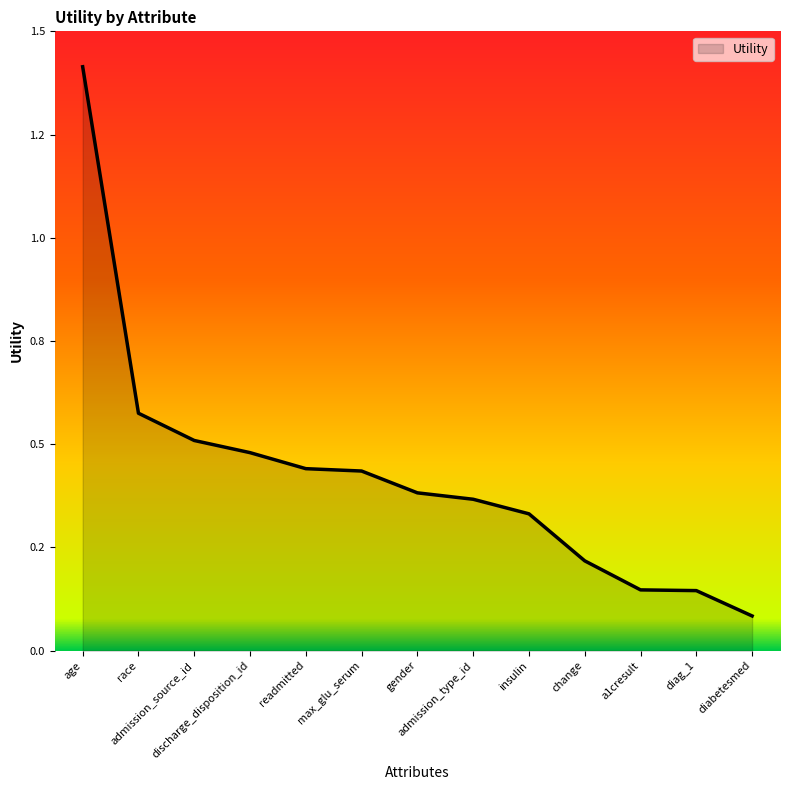

Is it true that the value at age is 2.1?

False